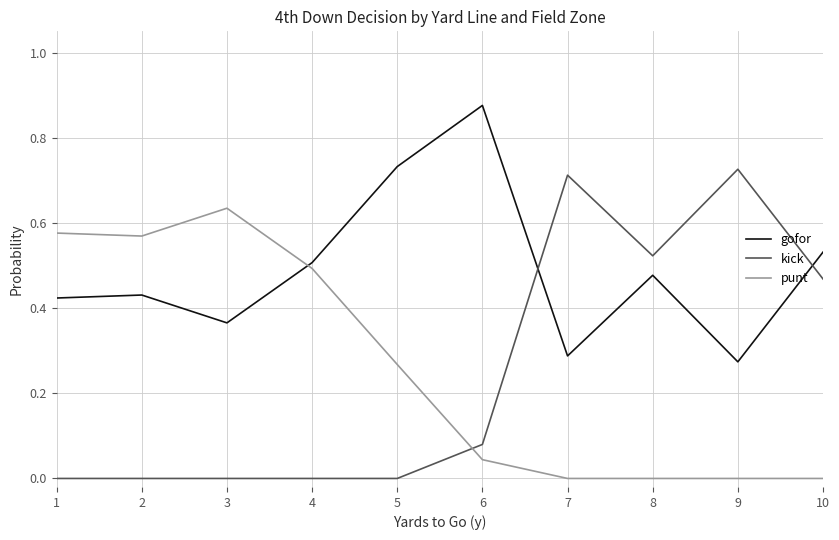

What is the total value across all series at 9?

1.0